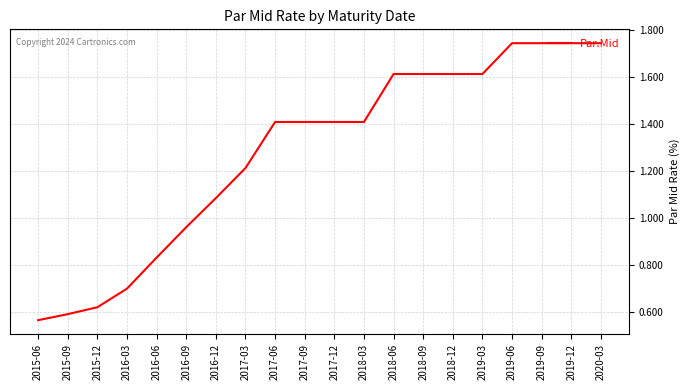

What position from the right is 2017-09?

11